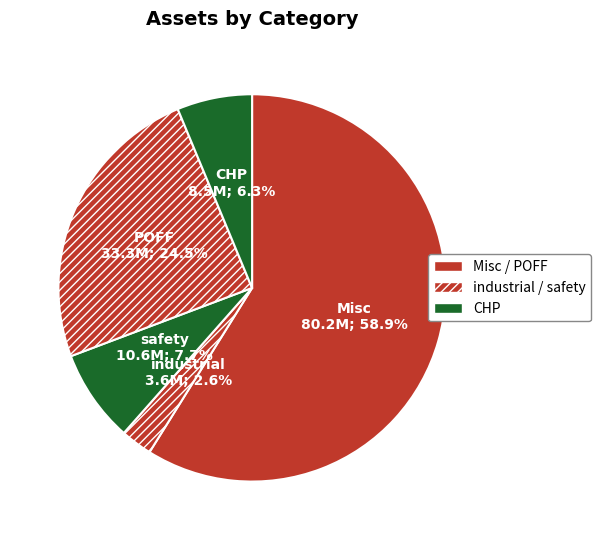

The CHP slice represents 6% of the pie. True or false?

True